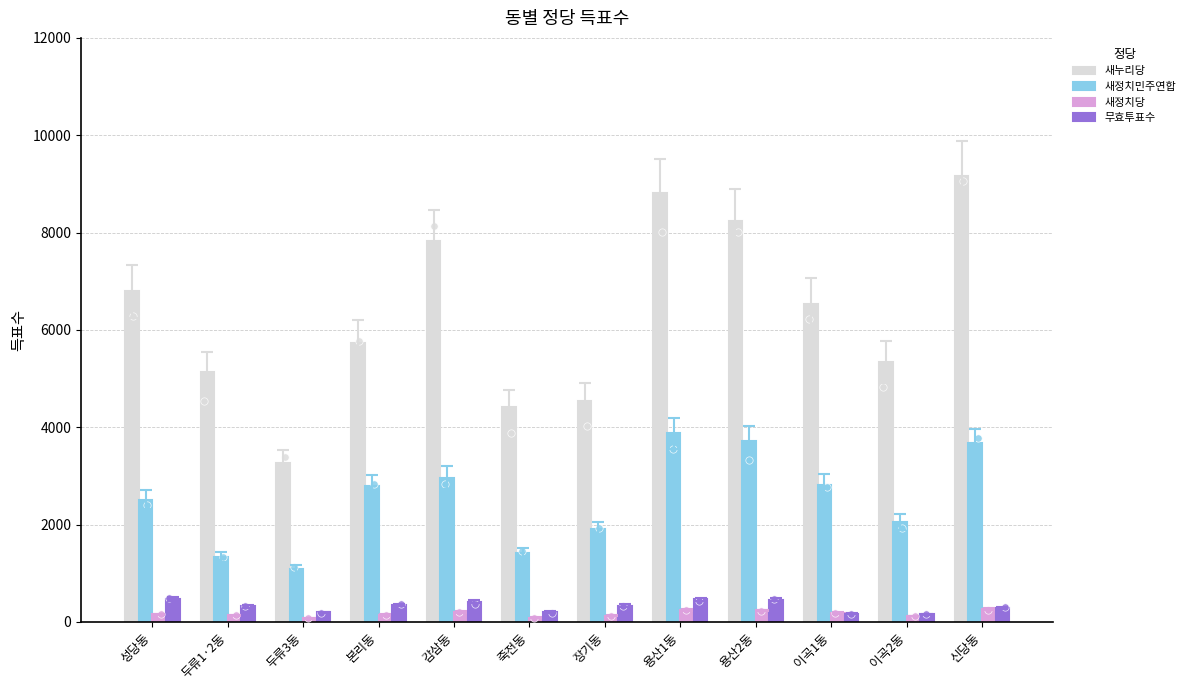

Which series contains the lowest Y value?

새정치당